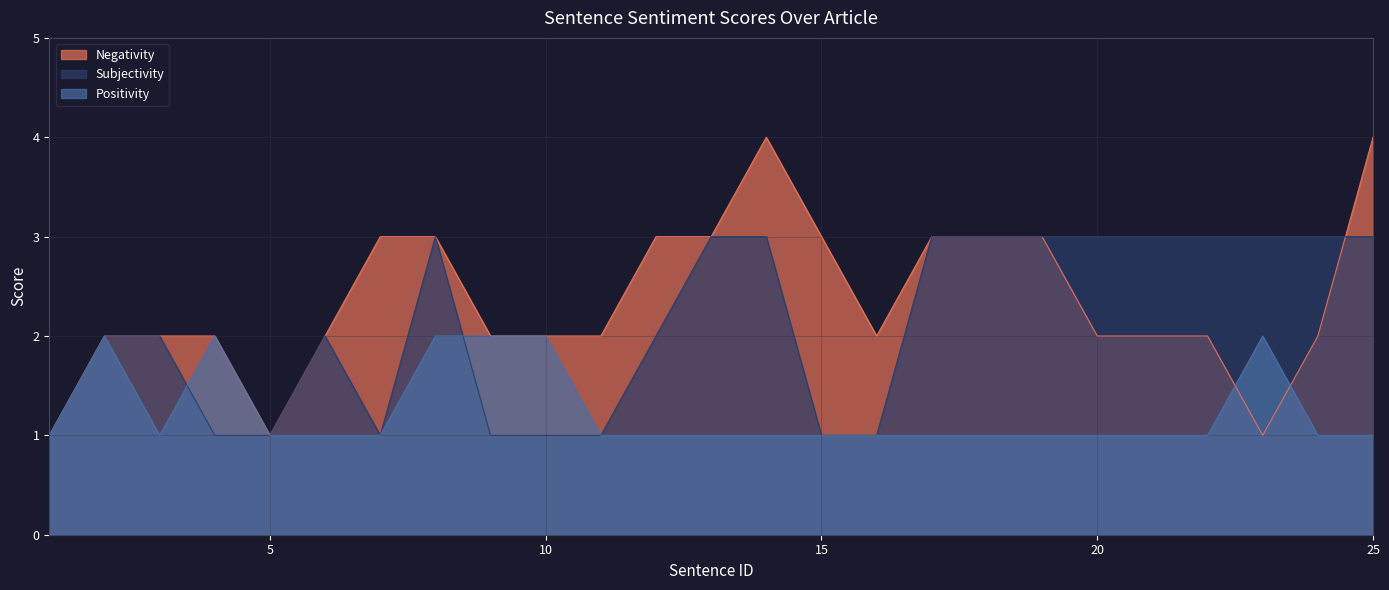

Rank the series by their average value, from lowest to highest.

Positivity, Subjectivity, Negativity